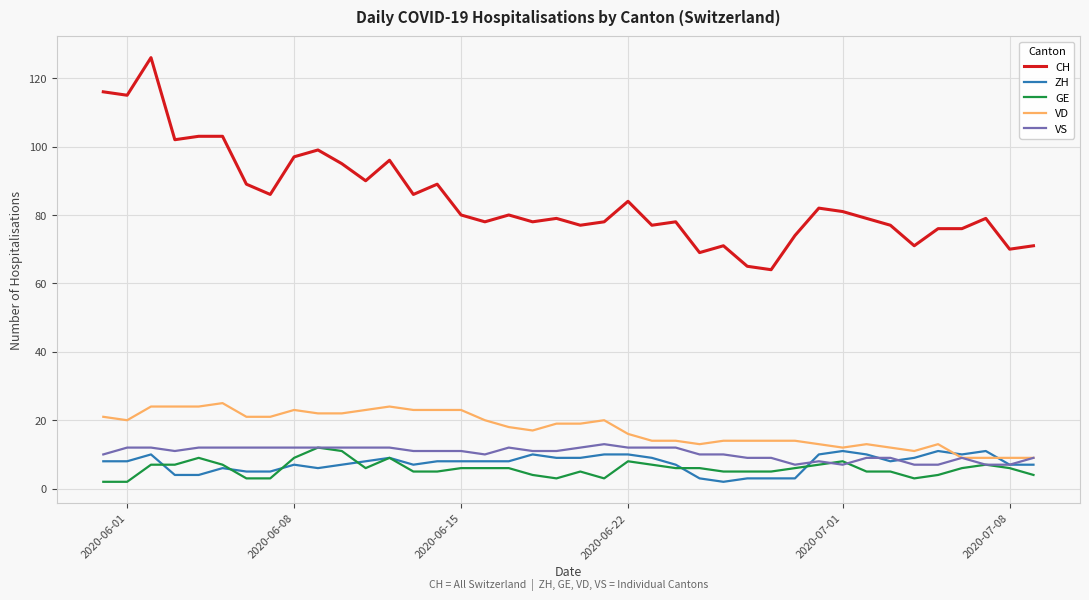

Which series has the largest total across all categories?

CH